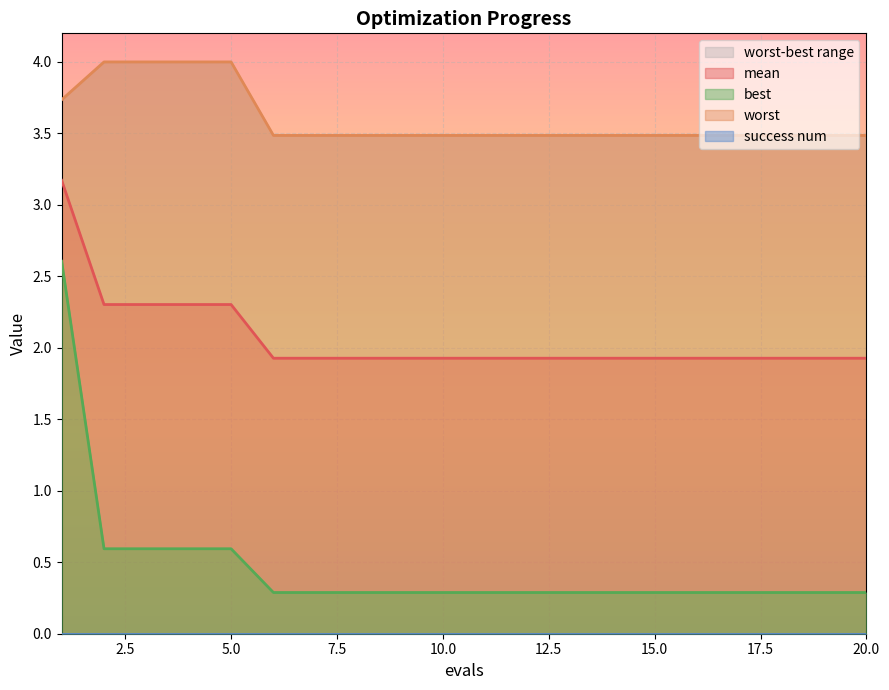

Between 8 and 12, which is larger?

8